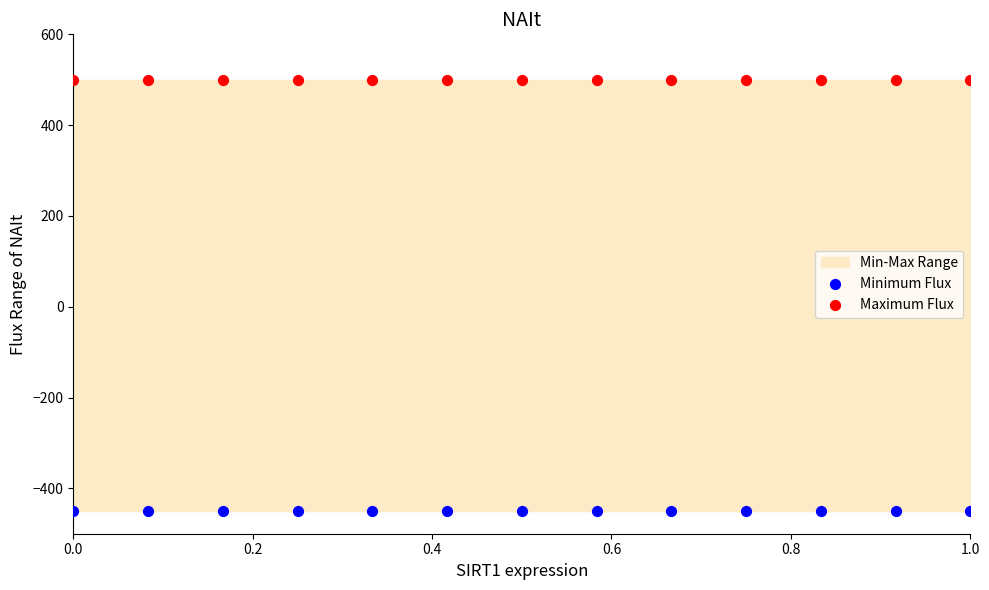

Which series contains the highest Y value?

Maximum Flux